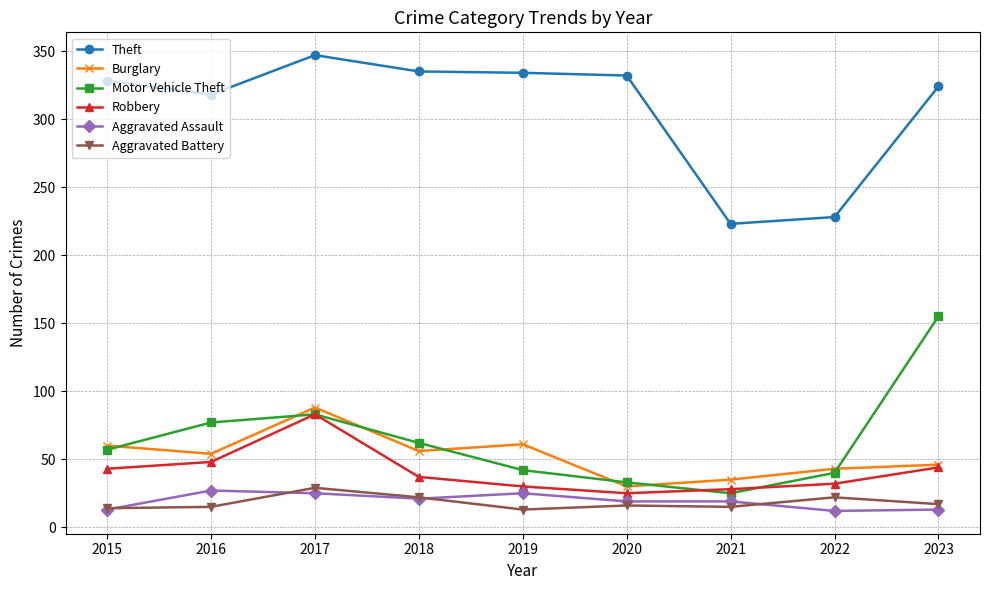

True or false: Theft and Aggravated Assault cross at least once.

False